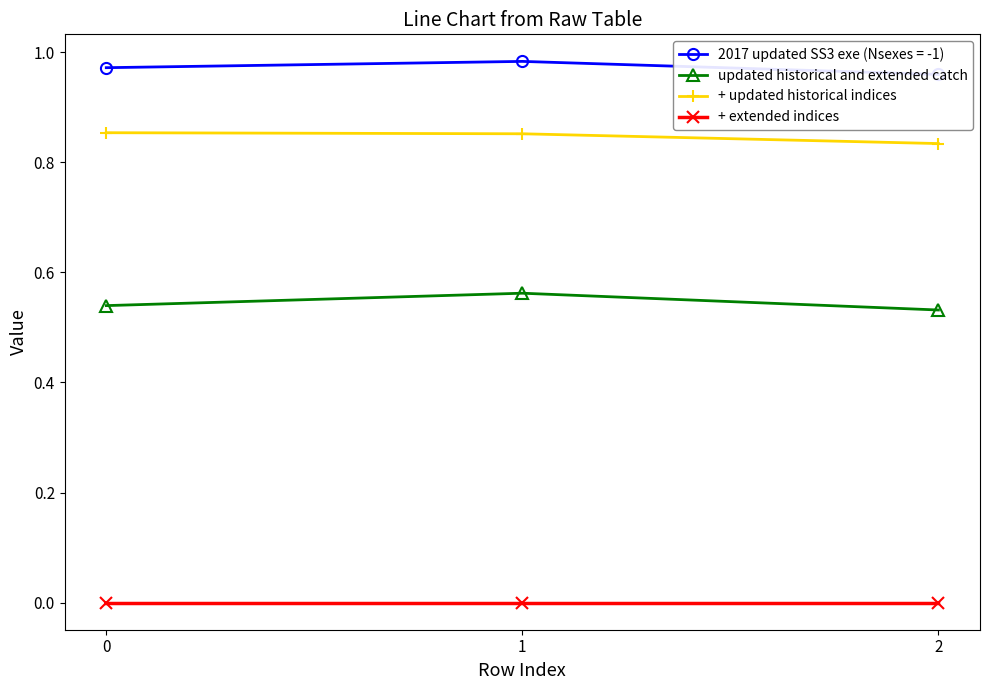

How many lines are shown in the chart?

3